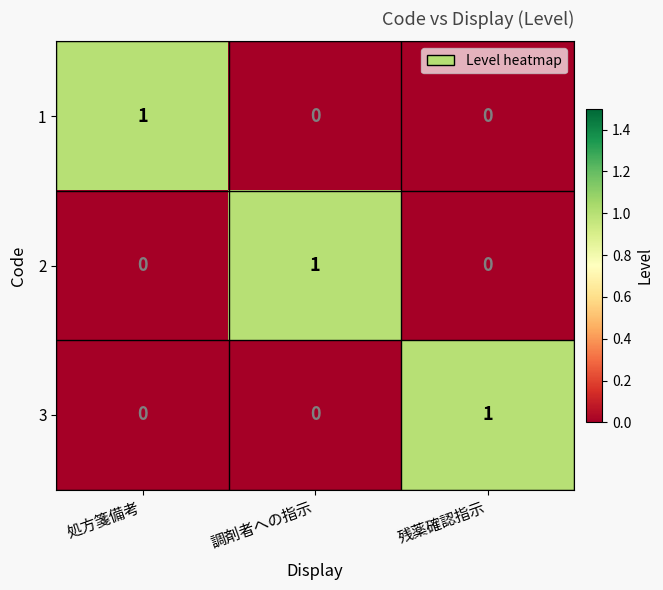

True or false: 2 has a value of 2 at 調剤者への指示.

False